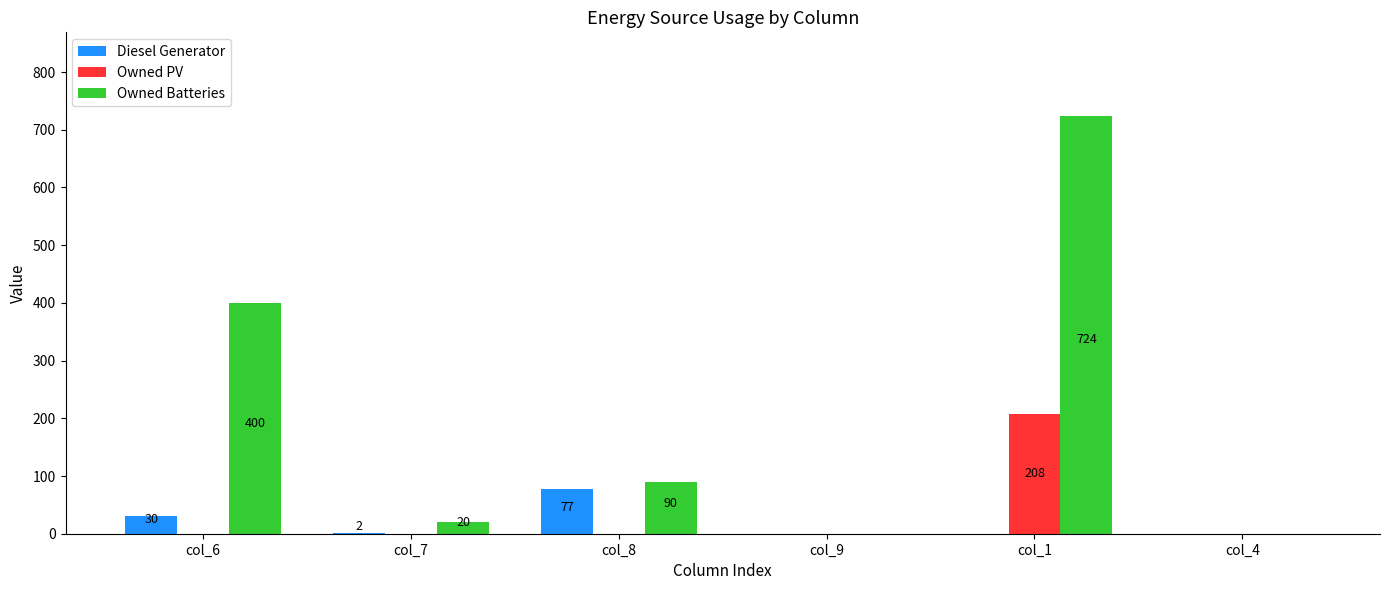

What are all the series names shown in the legend?

Diesel Generator, Owned PV, Owned Batteries